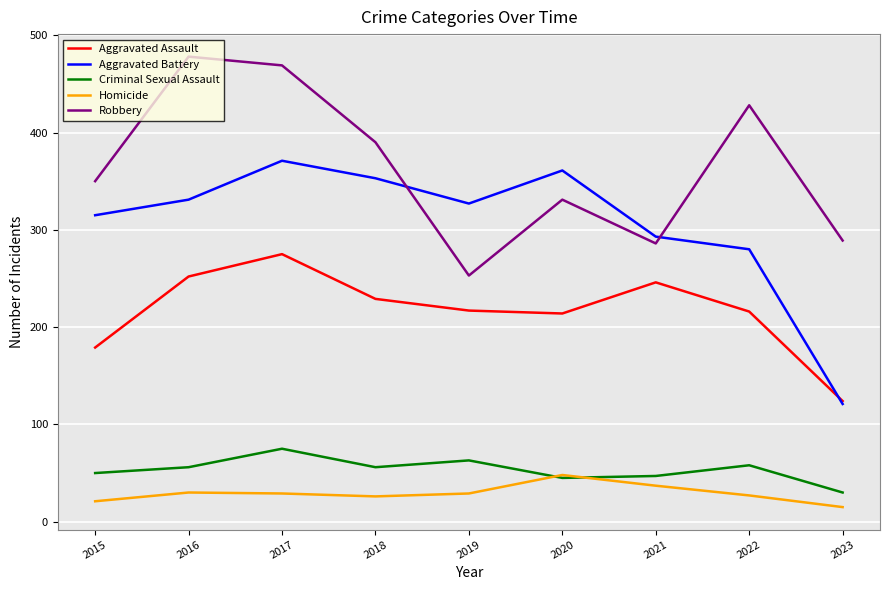

What is the maximum value shown in the chart?

478